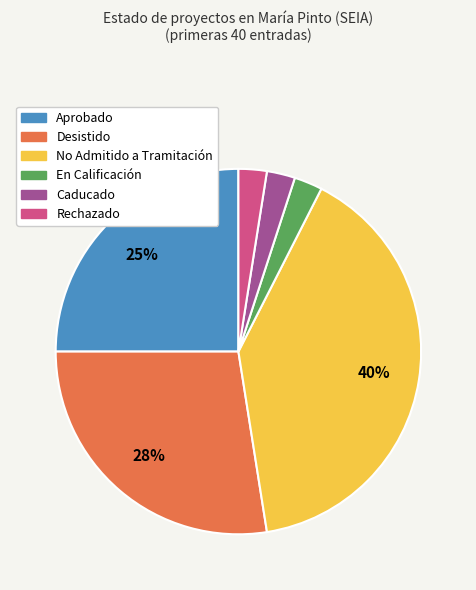

Between Desistido and Aprobado, which is larger?

Desistido